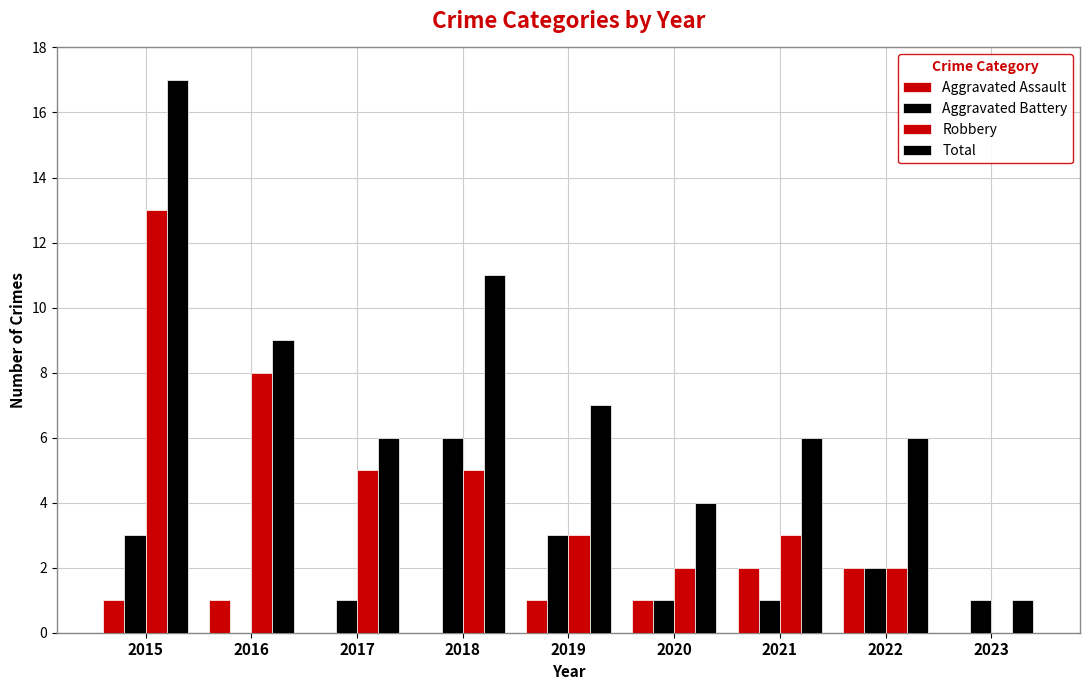

How many categories are shown in the chart?

9